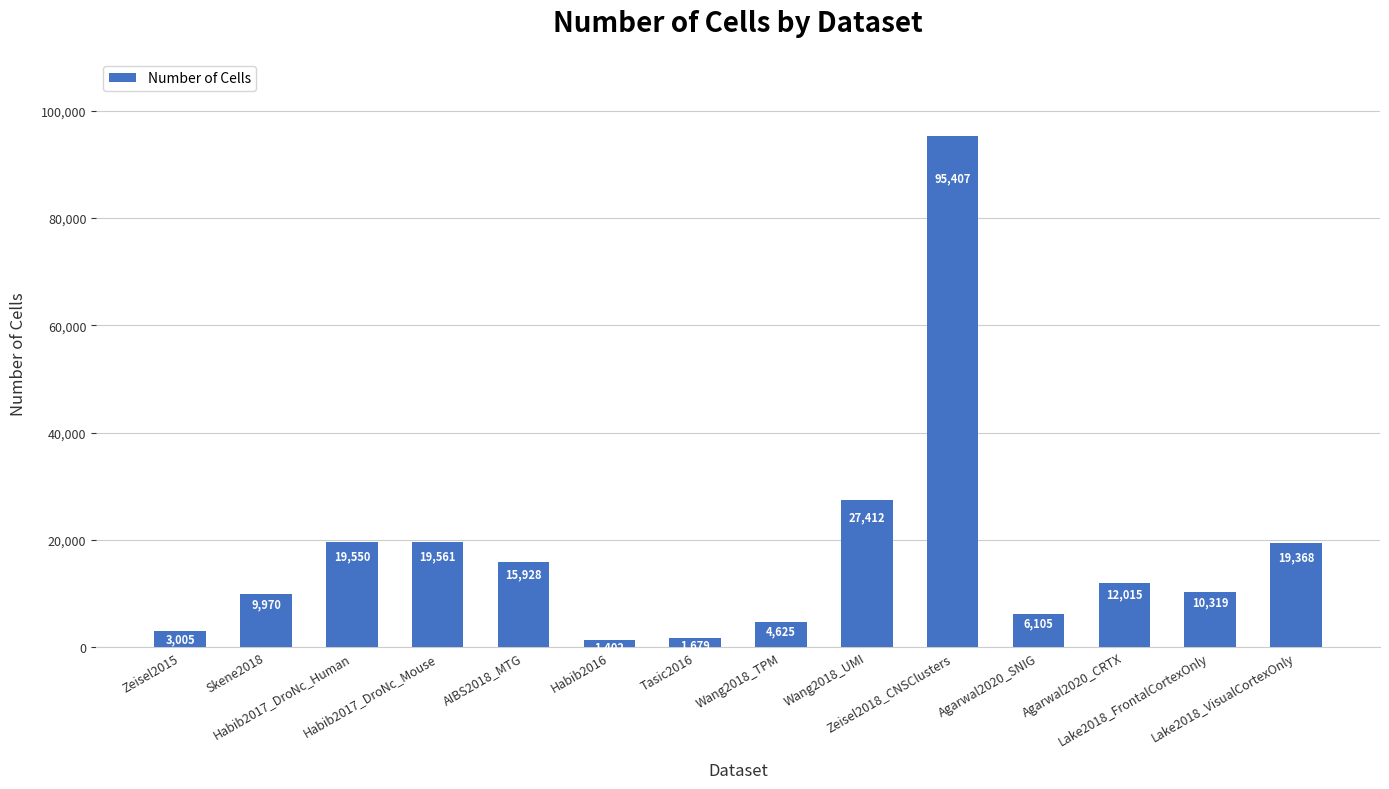

What is the sum of the values at Wang2018_UMI and Skene2018?

37382